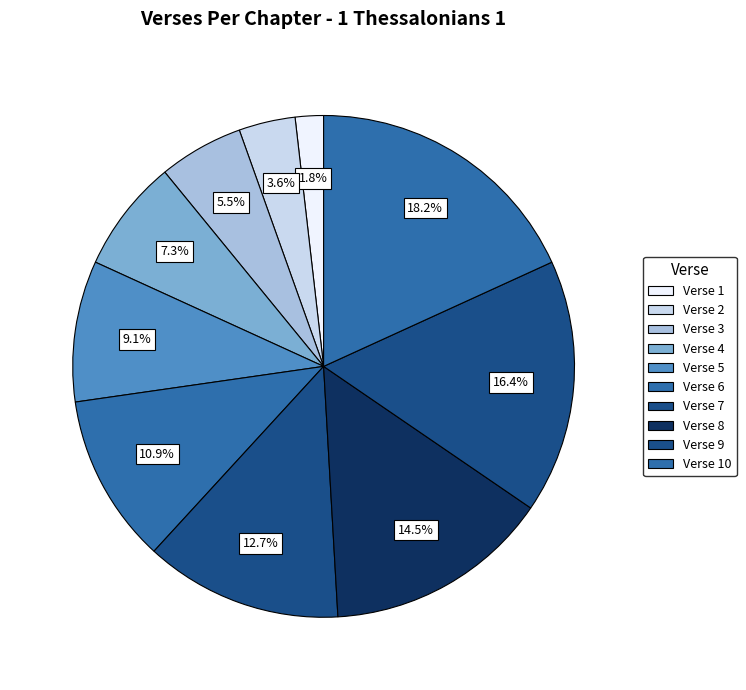

What percentage do Verse 4 and Verse 7 together represent?

20.0%